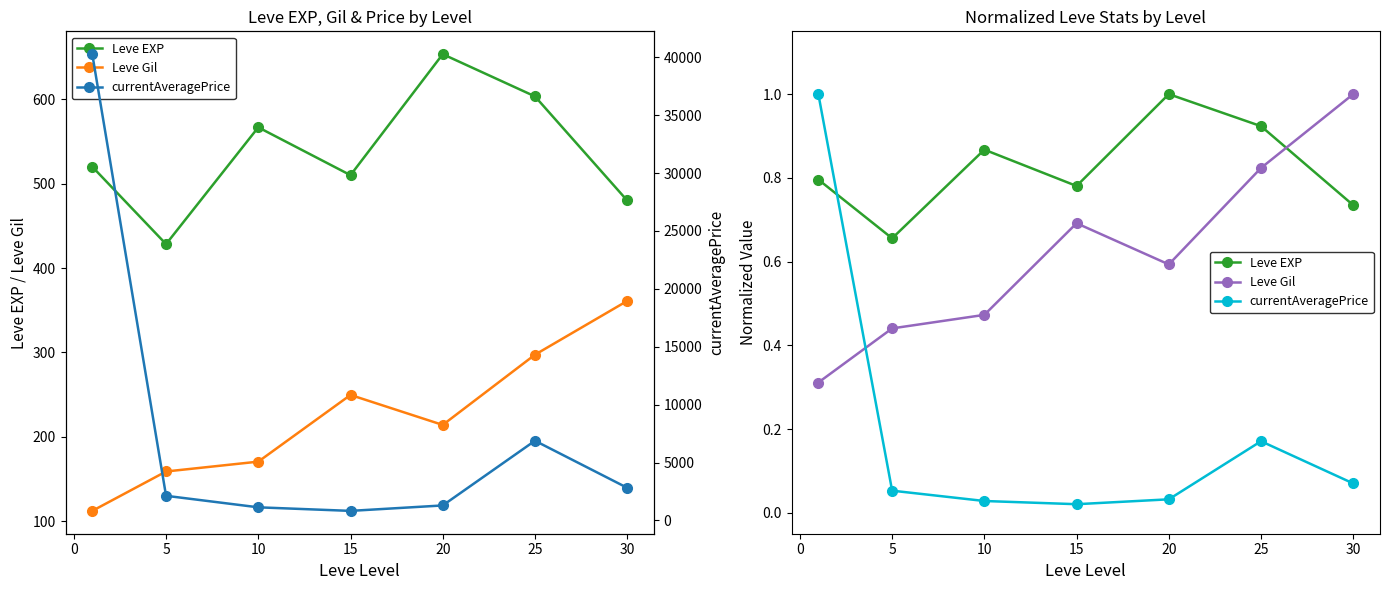

How many lines are shown in the chart?

3